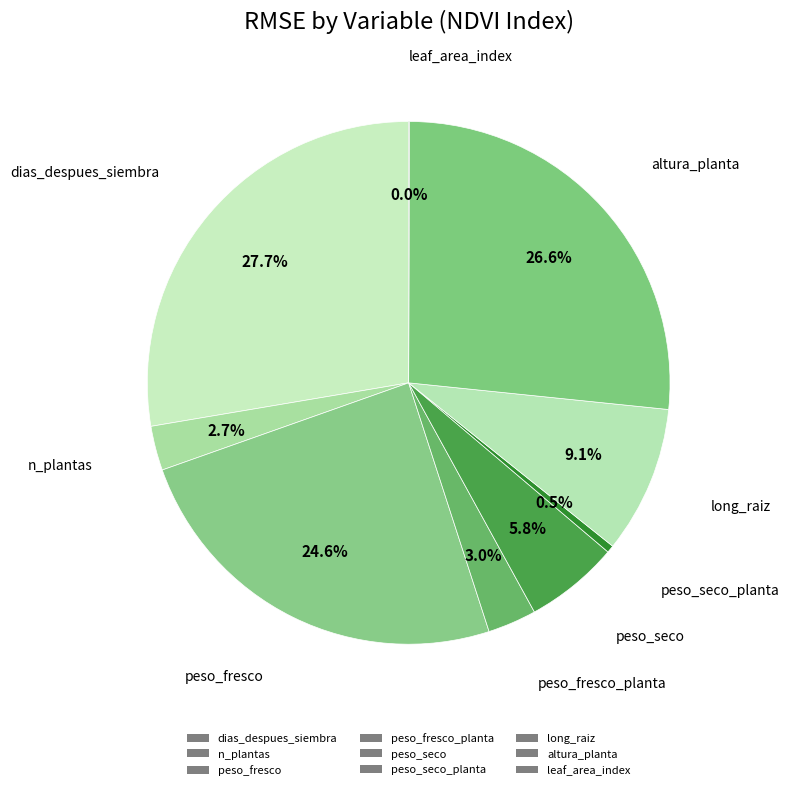

What is the largest slice in the pie chart?

dias_despues_siembra